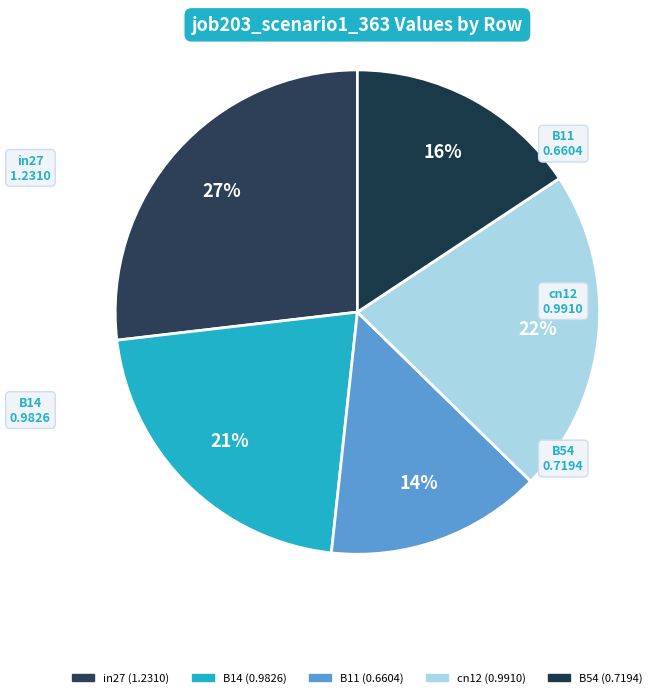

What is the largest slice in the pie chart?

in27